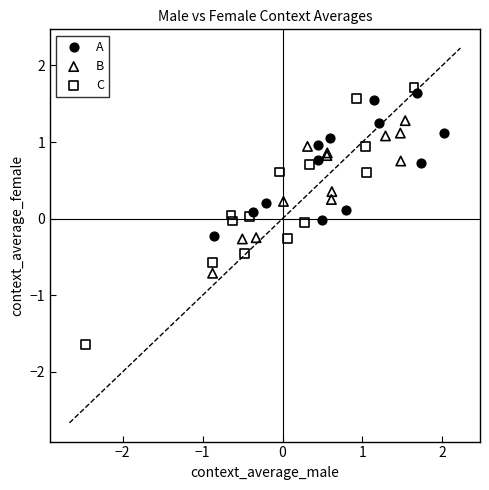

Which series has the widest spread of Y values?

C